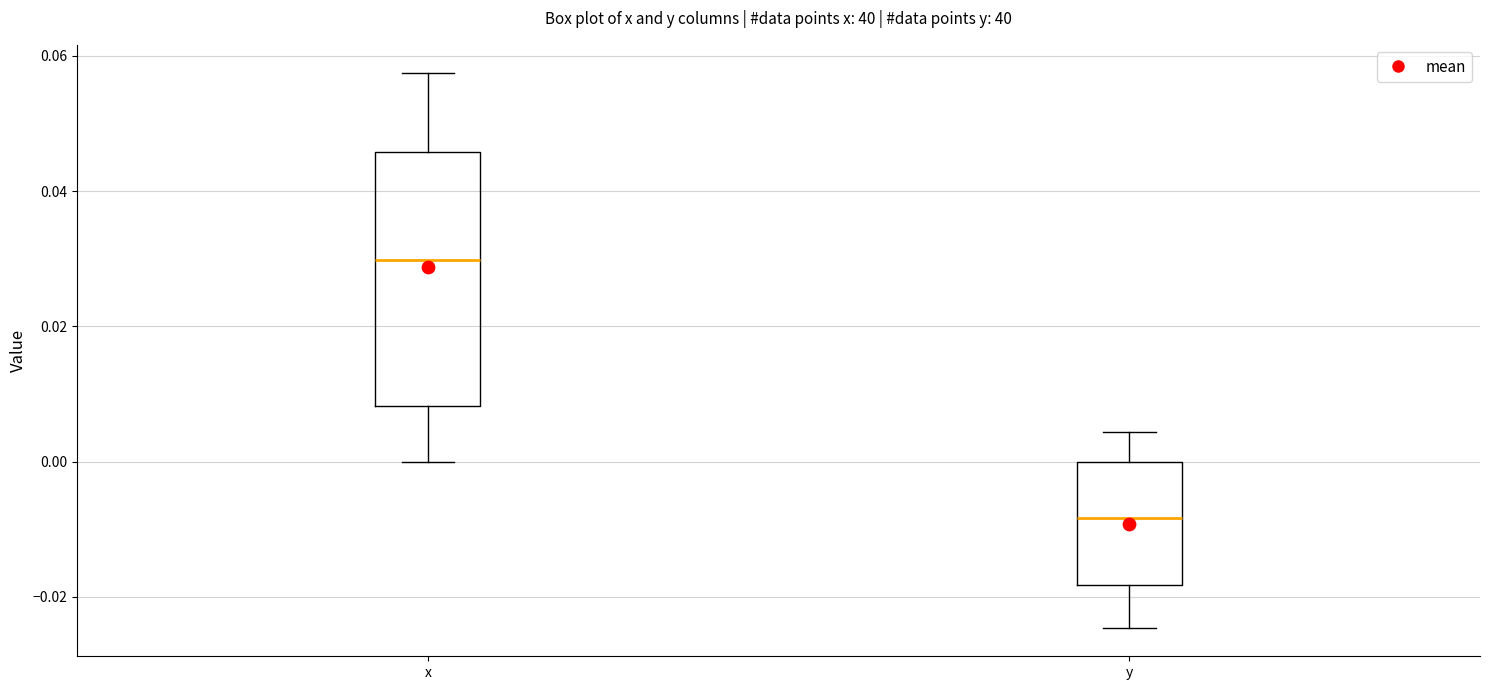

Reading left to right, transcribe this box plot: for each box, give where its median line is, the range the box spans, and where its two whiskers end, as read against the y-axis. The values are not printed on the chart, so give them approximately, as read against the axis.

x: median 0.030, box 0.008 to 0.046, whiskers 0.000 to 0.058
y: median -0.008, box -0.018 to 0.000, whiskers -0.024 to 0.004